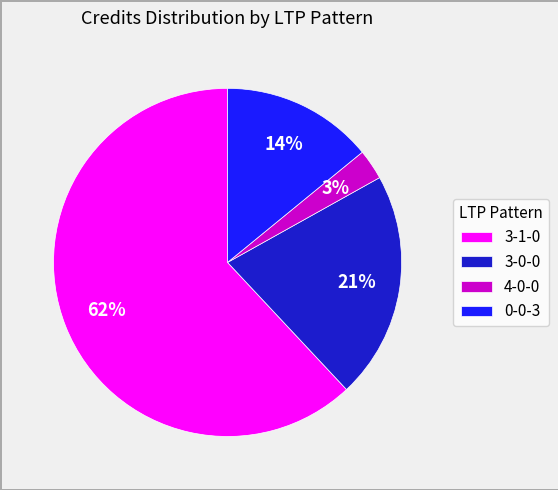

How many slices are in this pie chart?

4